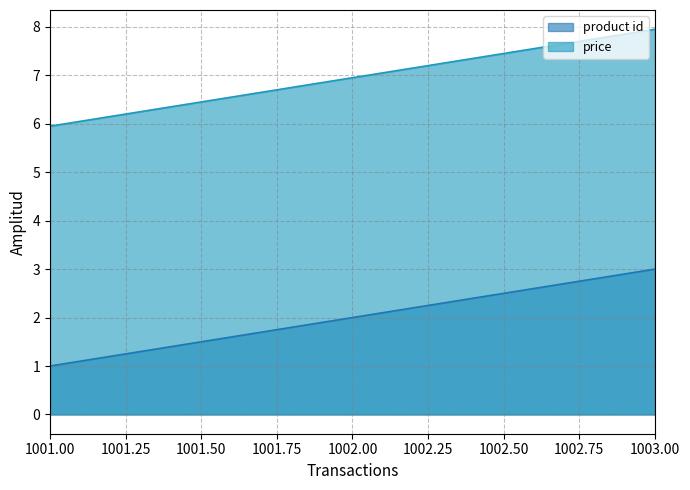

The product id series shows 1.0 at 1001.00. True or false?

True